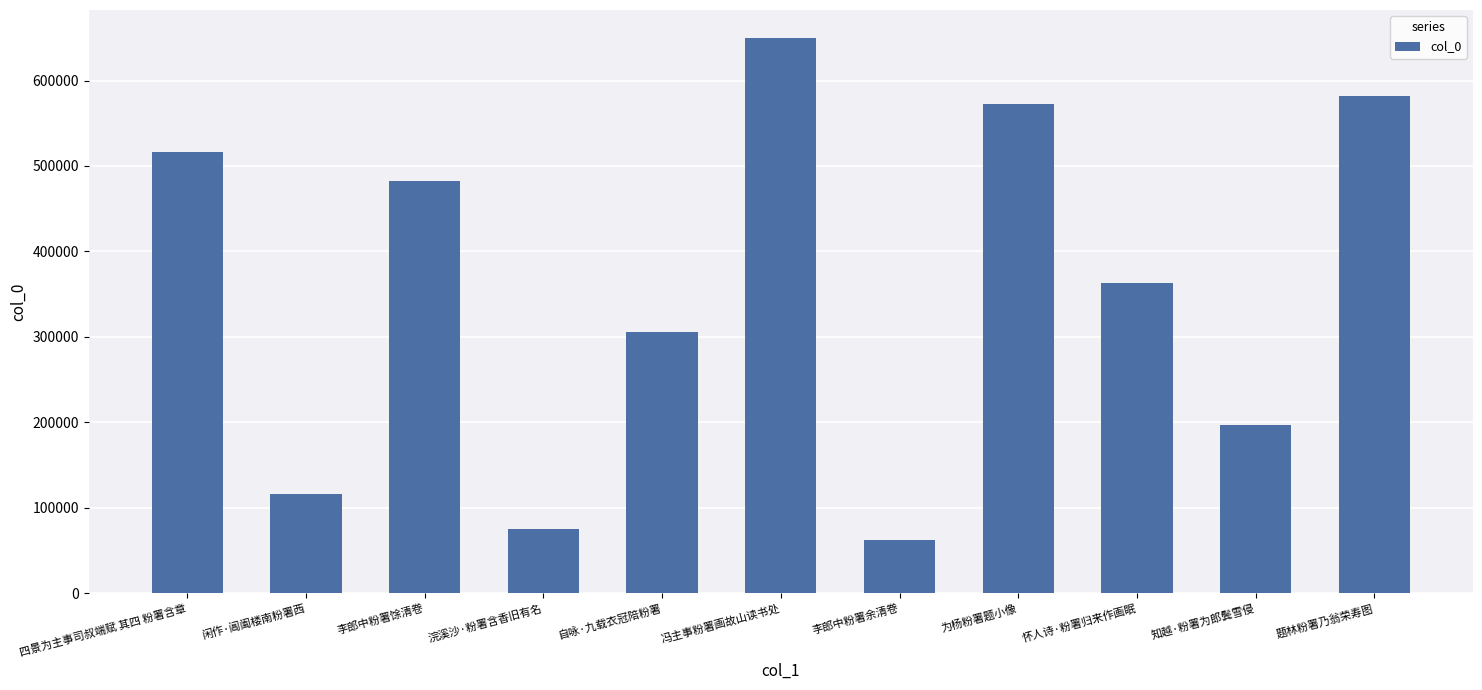

What is the value of the 7th bar from the left?

62655